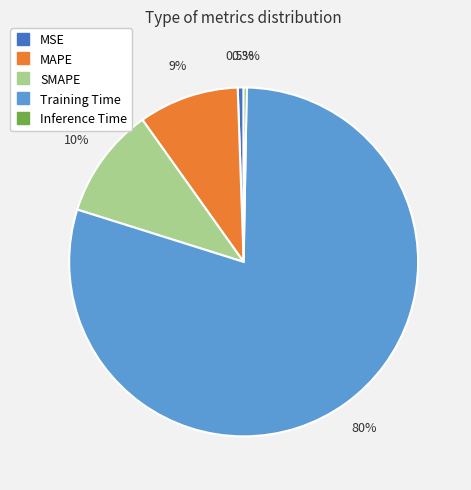

To the nearest percent, what is the combined percentage of Inference Time and MSE?

1%